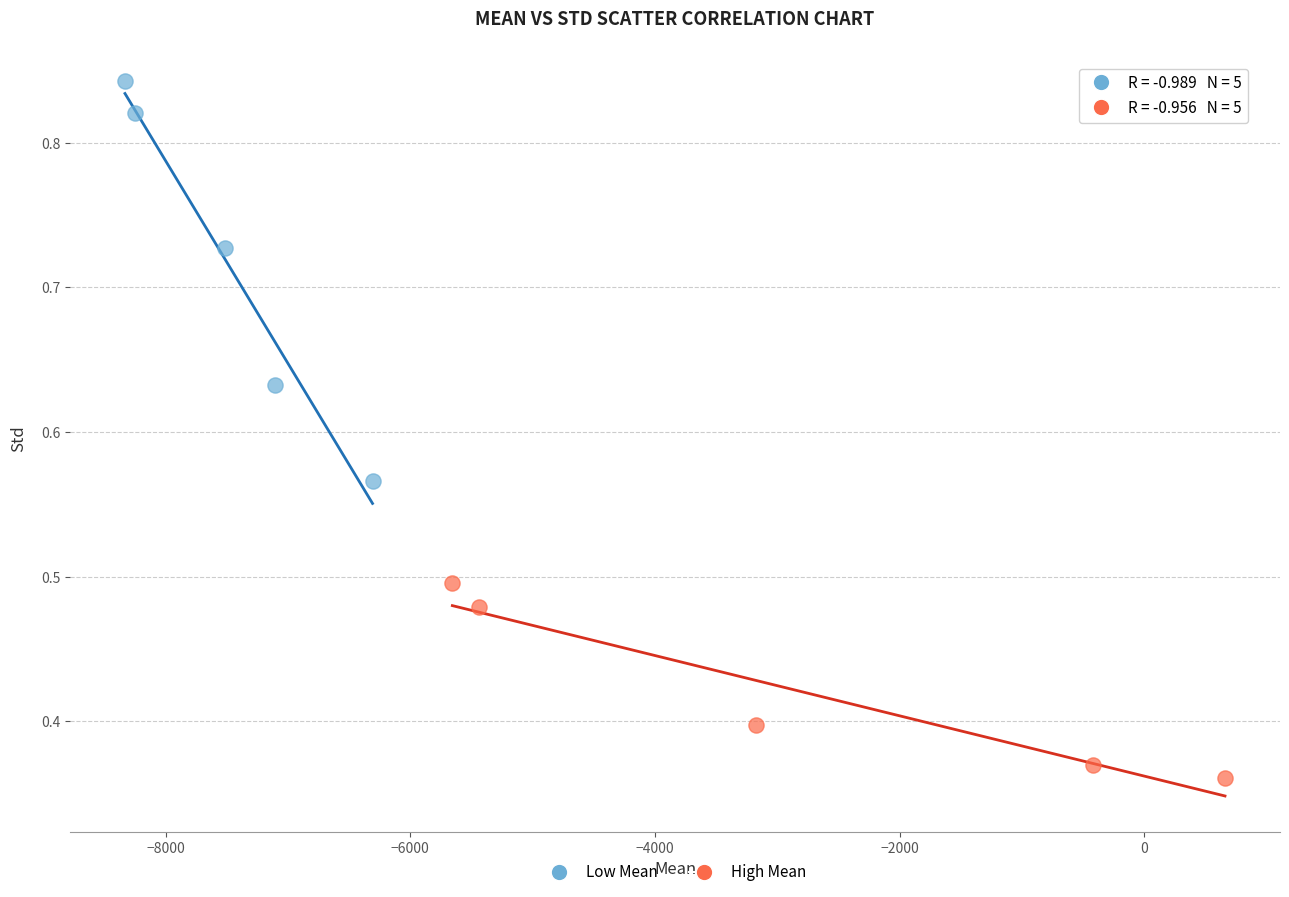

Which series reaches the maximum Y coordinate?

Low Mean